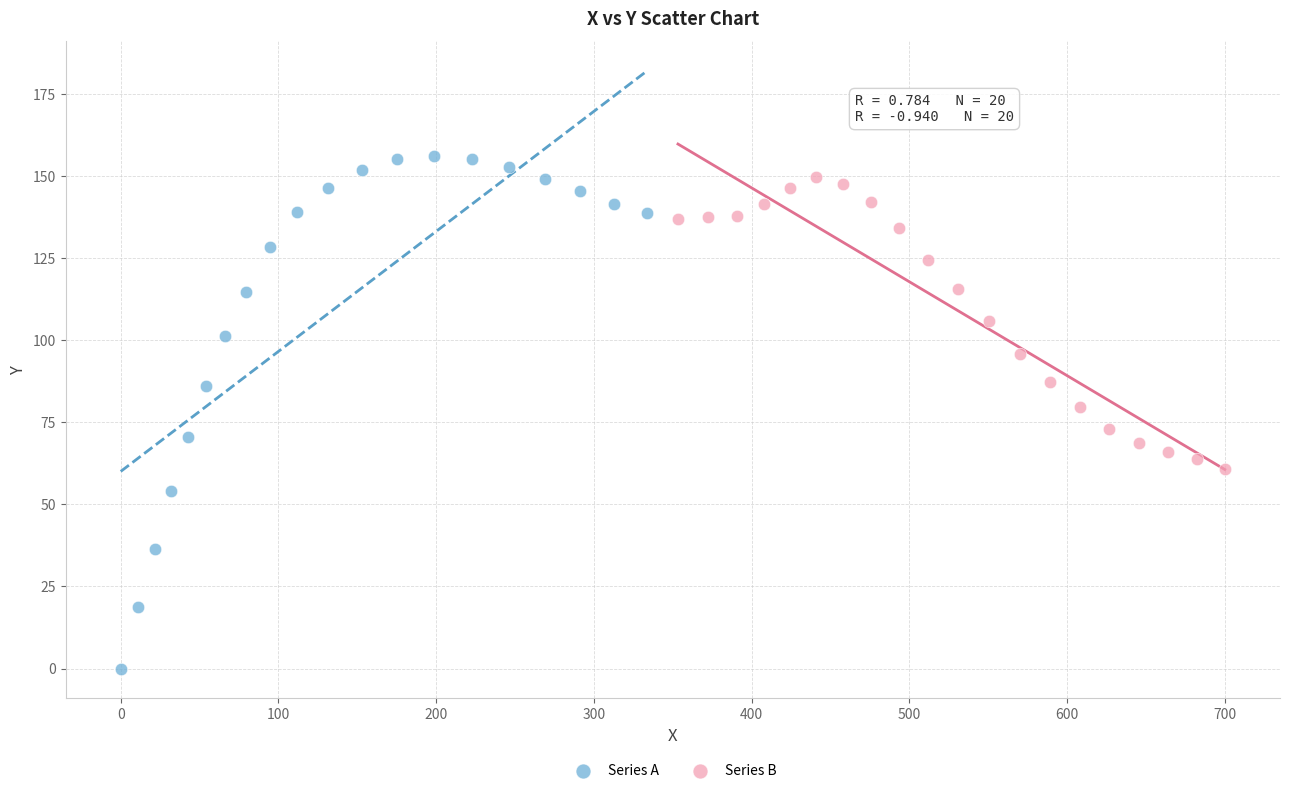

Which series contains the lowest Y value?

Series A